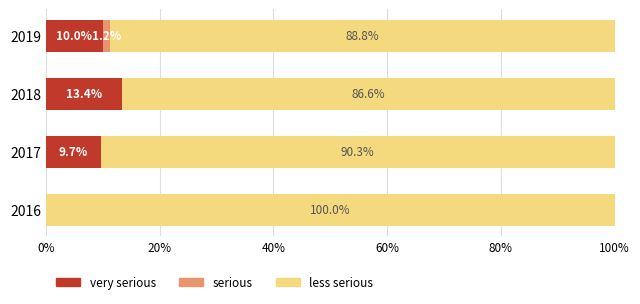

What is the total value across all series at 2016?

100.0